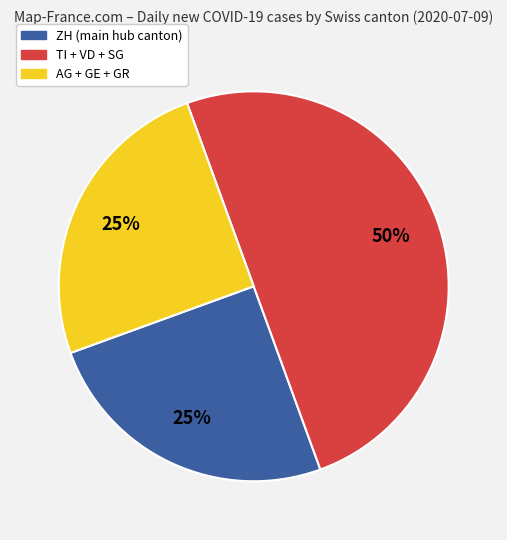

To the nearest percent, what is the average slice percentage?

33%